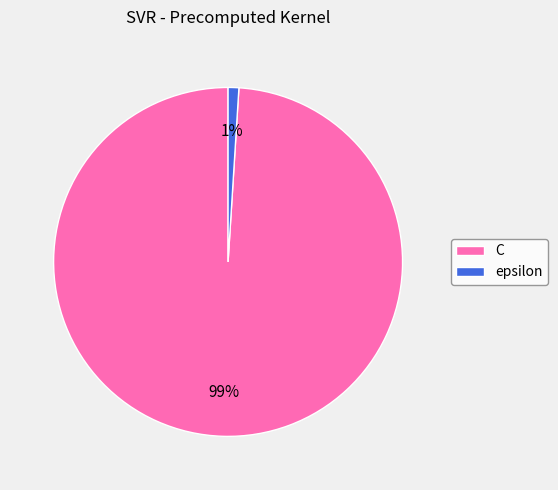

Count the number of slices in the pie.

2